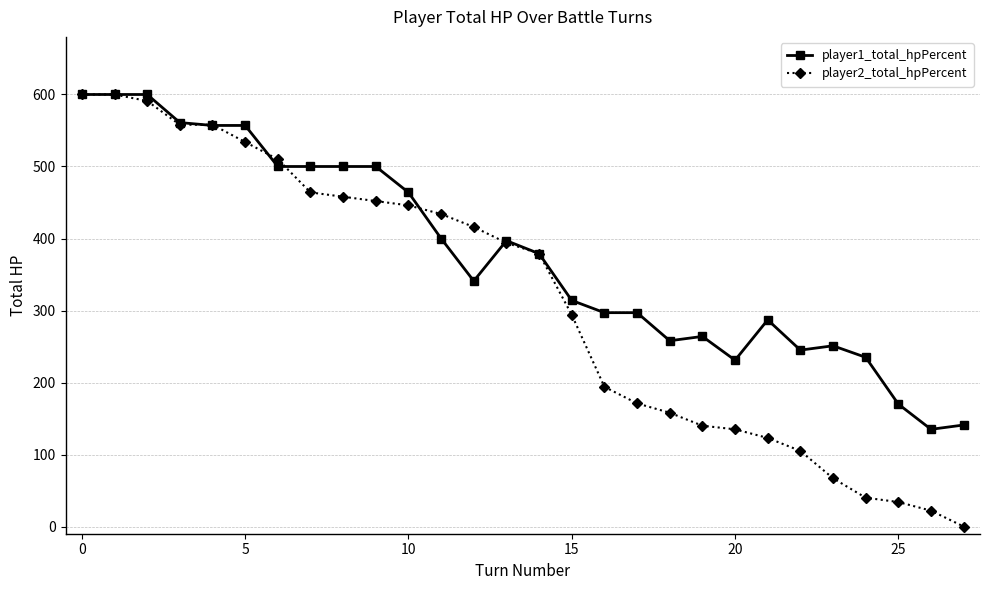

Rank the series by their average value, from lowest to highest.

player2_total_hpPercent, player1_total_hpPercent